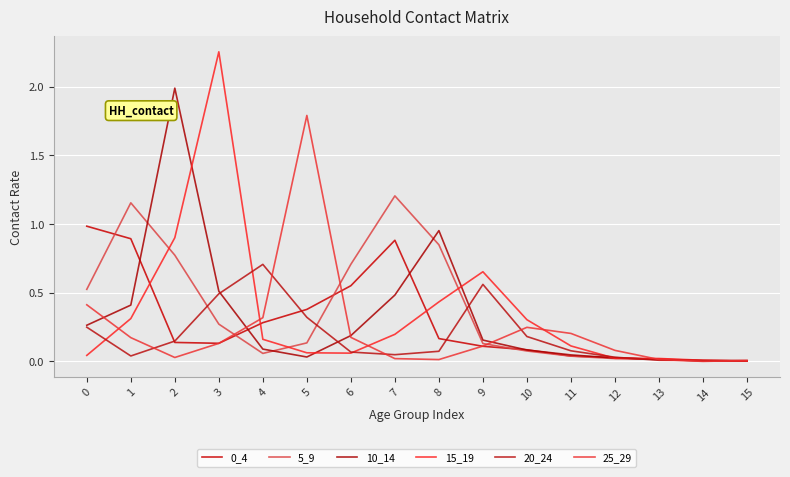

At which category does 25_29 reach its first local peak?

5